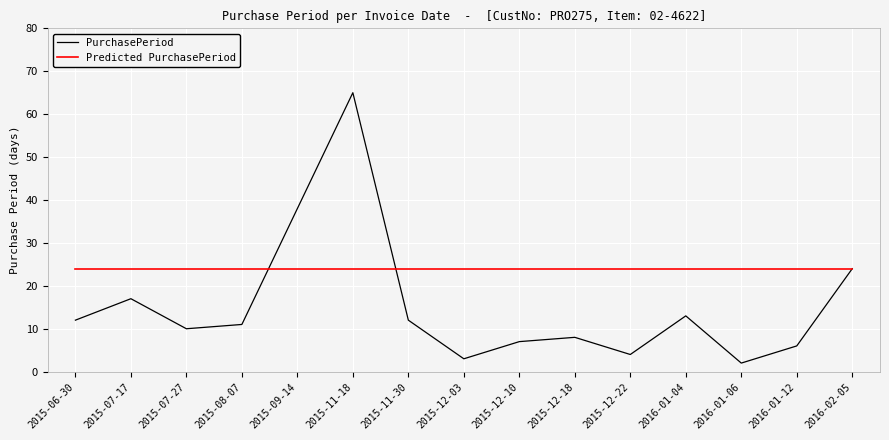

The PurchasePeriod series shows 6 at 2016-01-12. True or false?

True